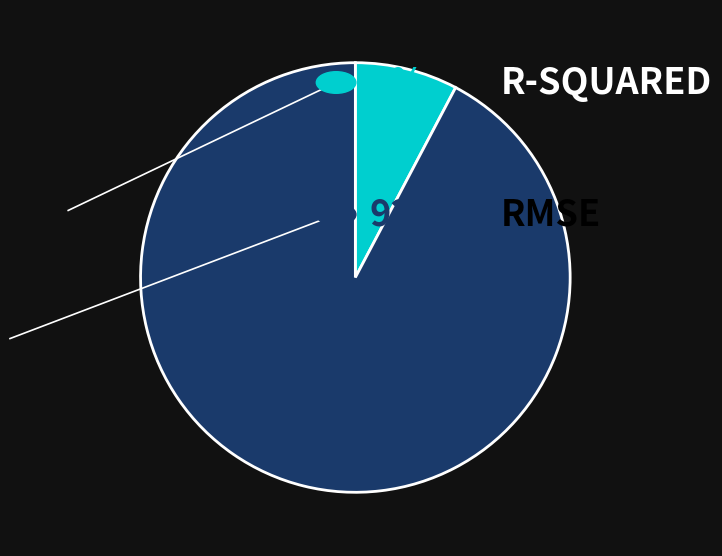

Does any single category account for the majority?

Yes